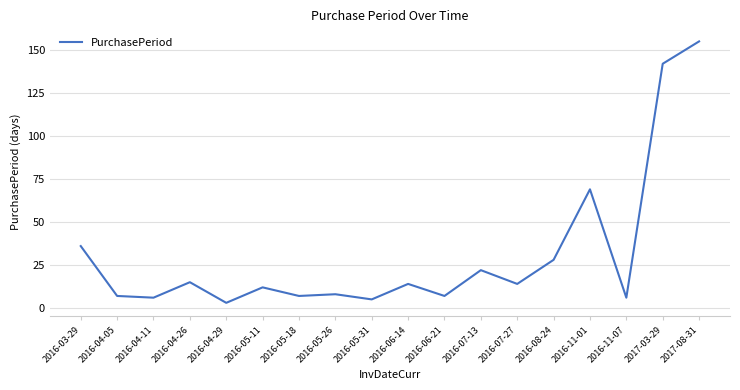

How many values are below 14?

9